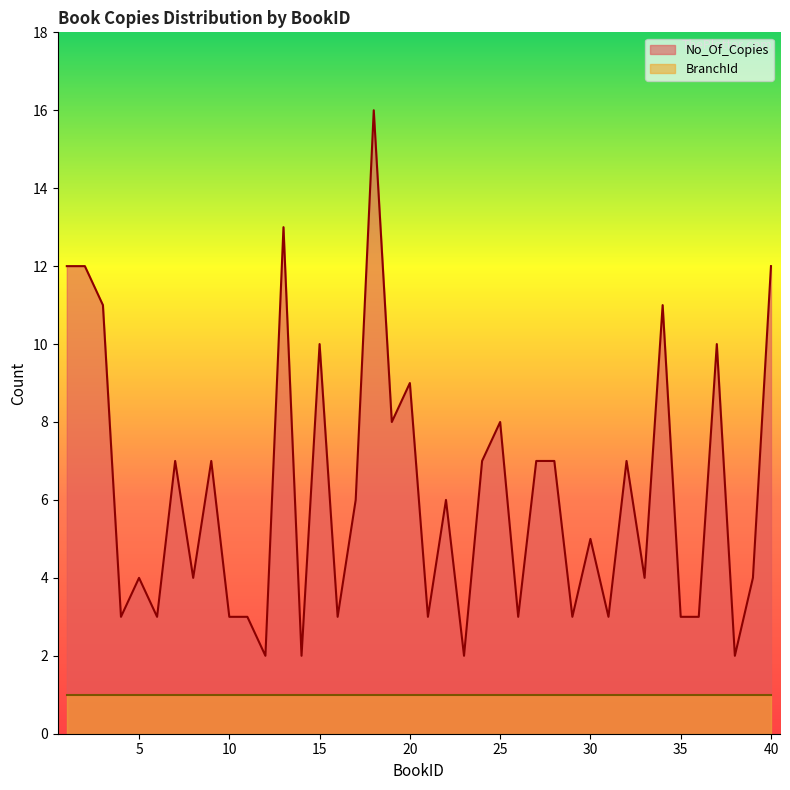

Reading right to left, what are all the values shown in this chart?

12	4	2	10	3	3	11	4	7	3	5	3	7	7	3	8	7	2	6	3	9	8	16	6	3	10	2	13	2	3	3	7	4	7	3	4	3	11	12	12